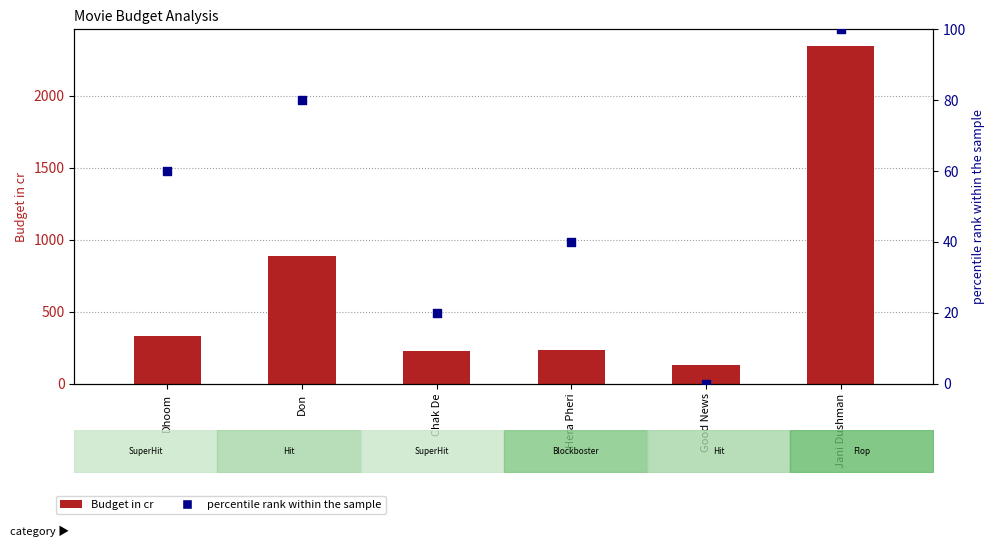

At which category is the sum across all series the highest?

Jani Dushman